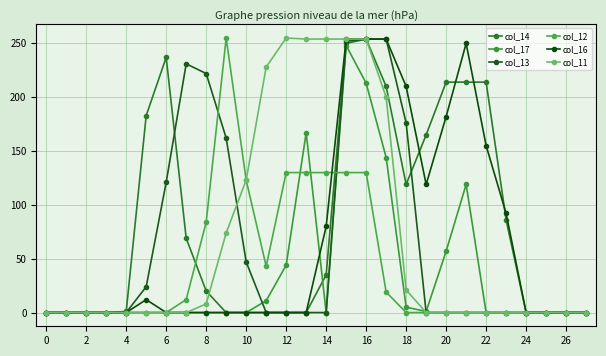

What is the label of the 19th point from the left?

18